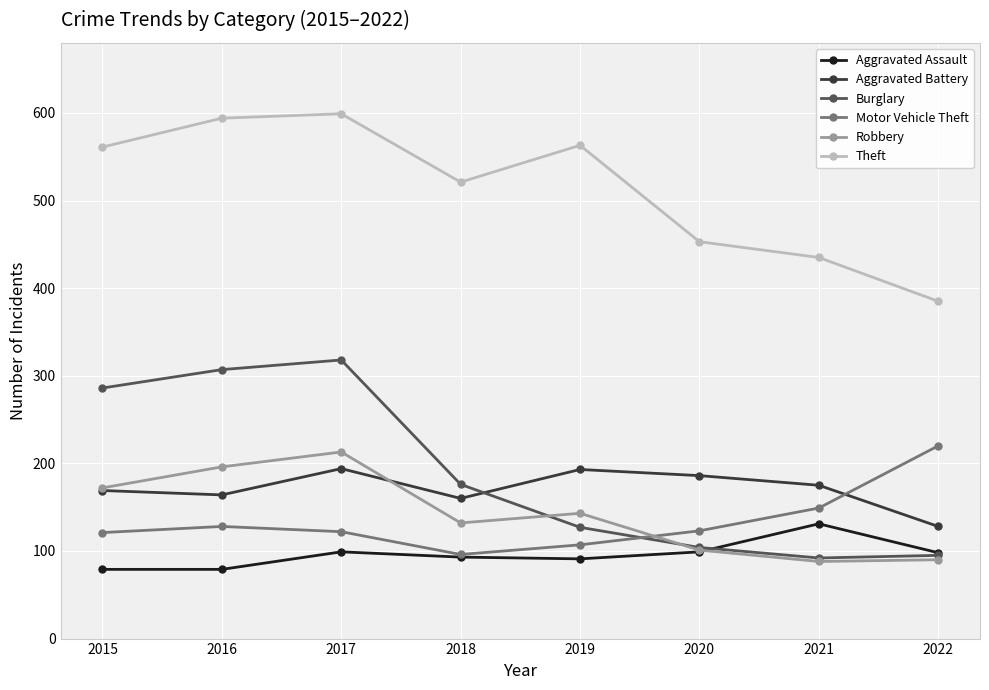

True or false: Aggravated Battery and Motor Vehicle Theft intersect in this chart.

True